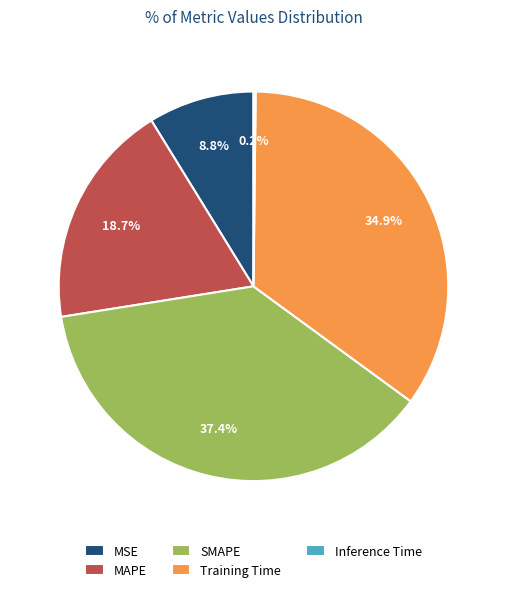

To the nearest percent, what is the difference between the largest and smallest slice percentages?

37%